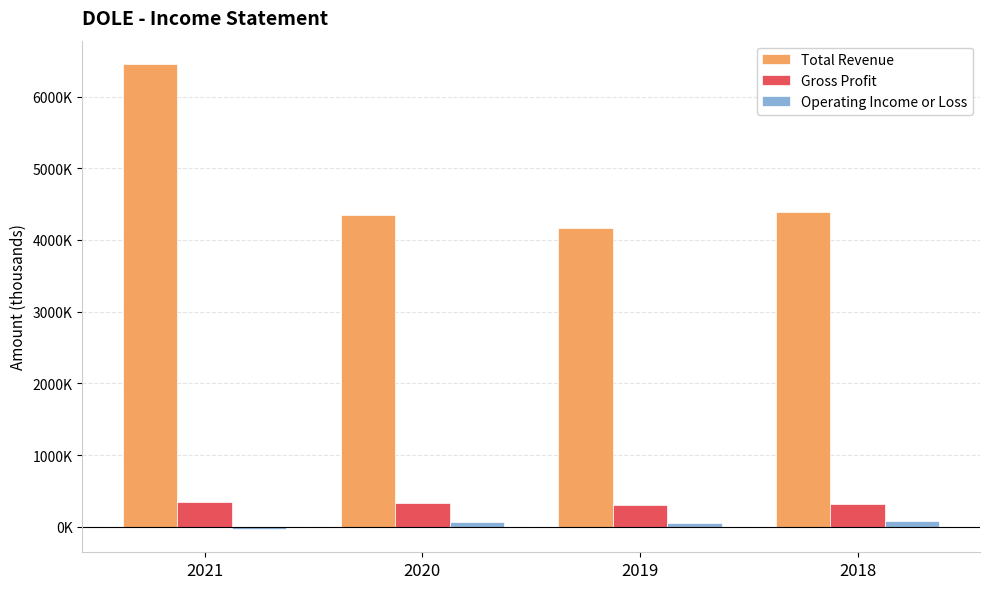

At which category is the sum across all series the highest?

2021